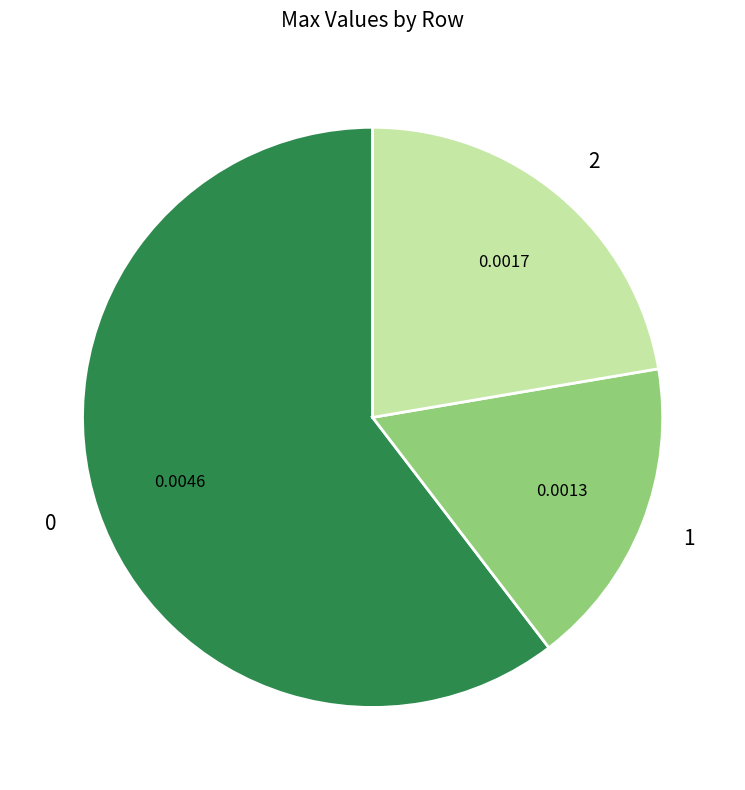

How many slices are in this pie chart?

3